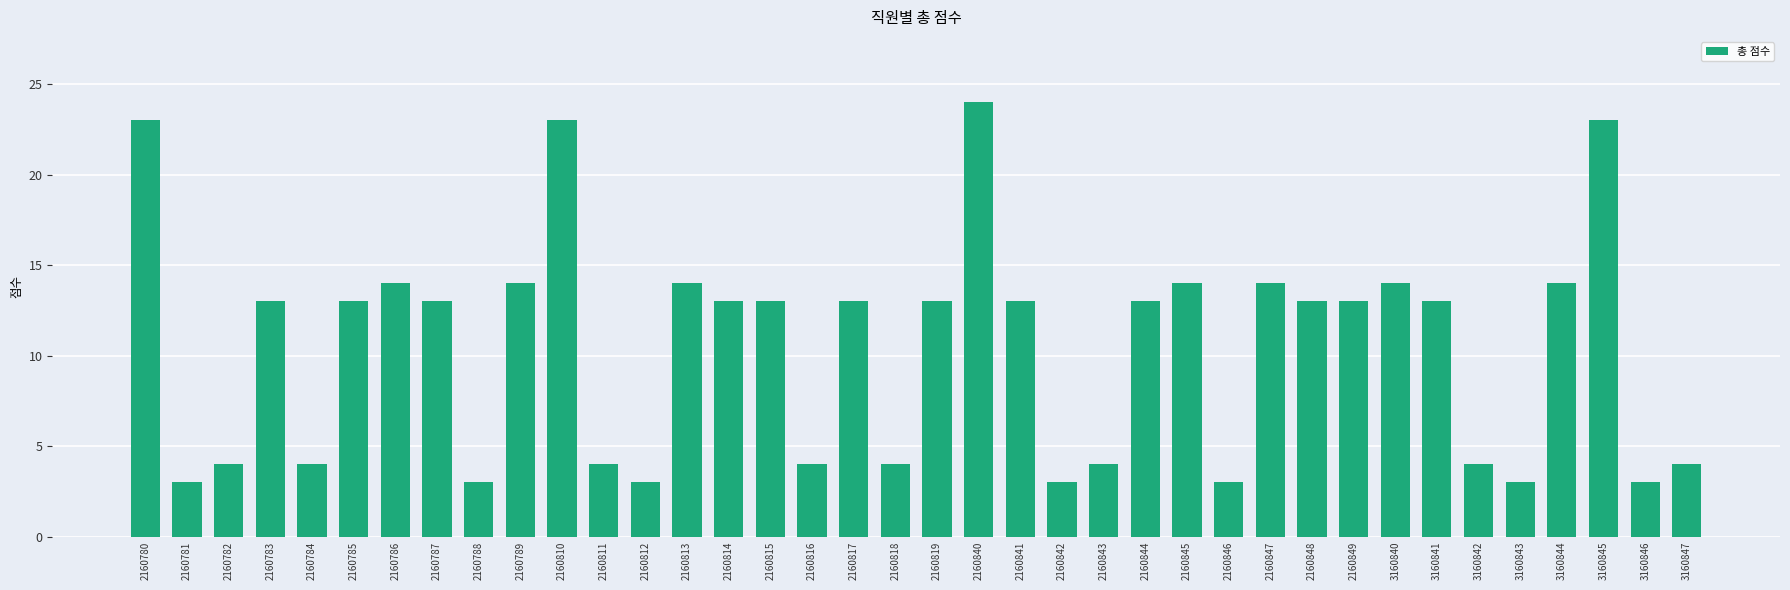

The chart shows a value of 14 at 2160813. True or false?

True